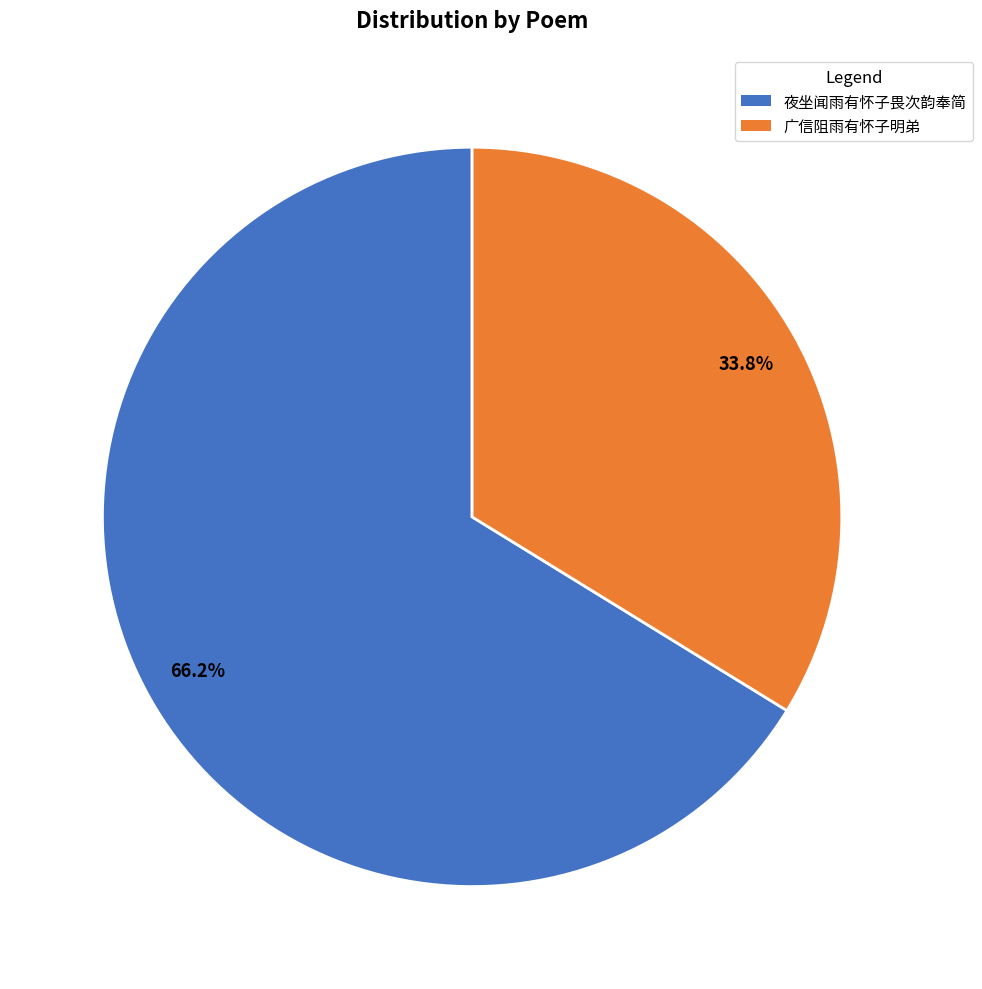

What is the ratio of the value at 广信阻雨有怀子明弟 to the value at 夜坐闻雨有怀子畏次韵奉简?

0.5